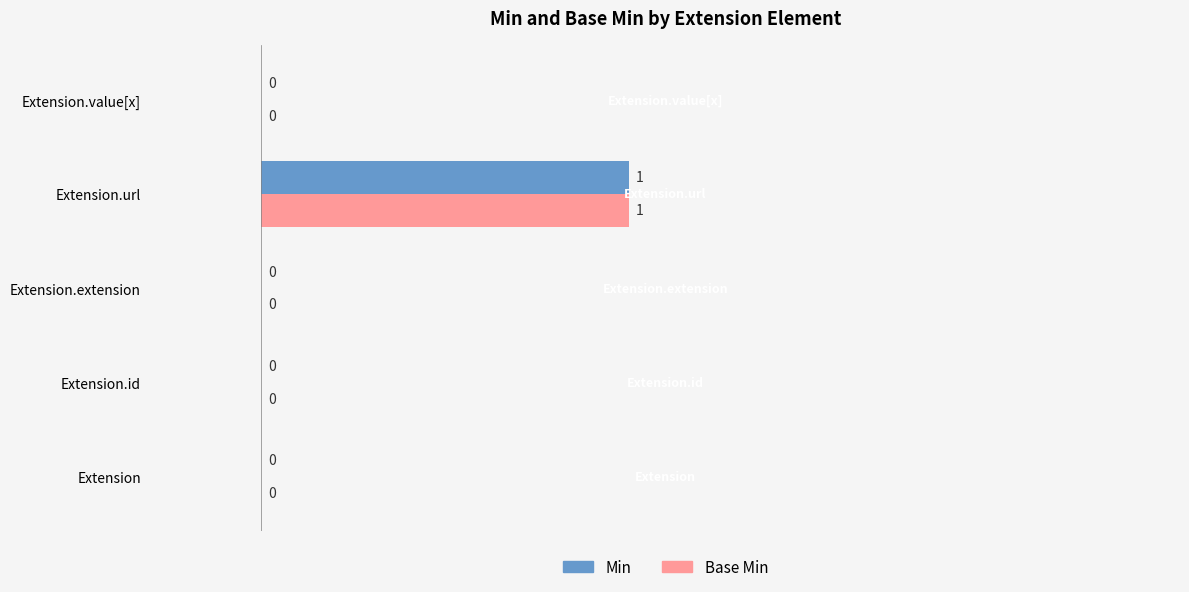

Is it true that Base Min equals 0 at Extension.extension?

True